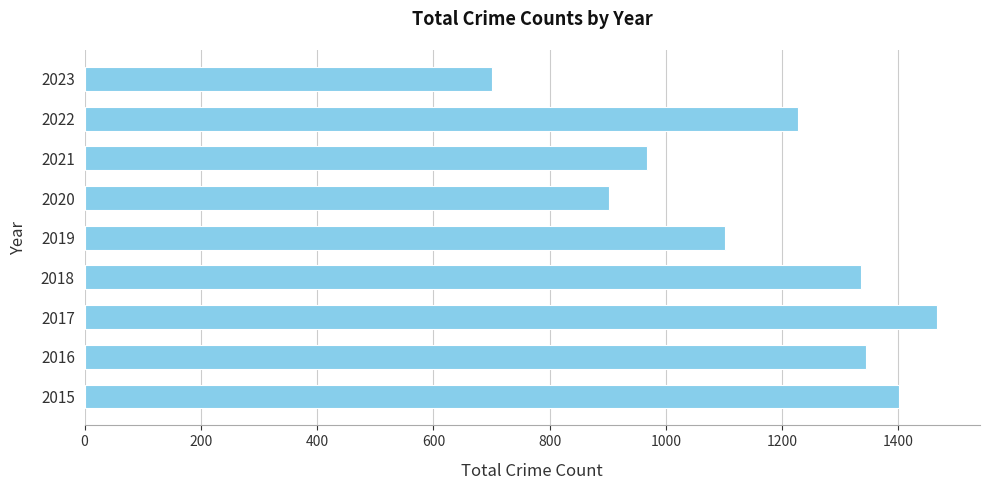

Reading bottom to top, what are all the values shown in this chart?

1401	1345	1467	1335	1101	902	967	1228	700